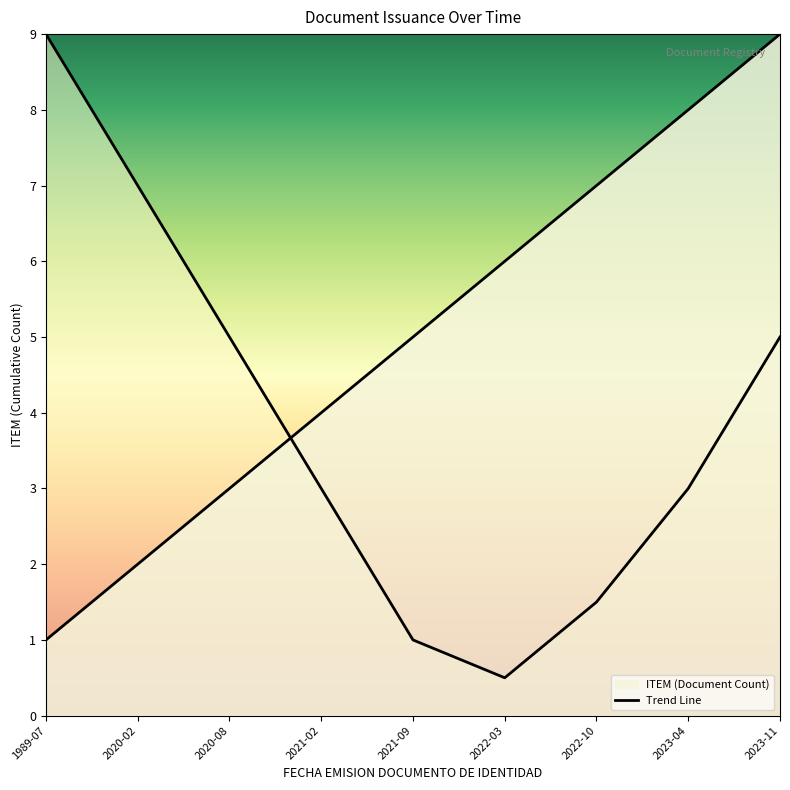

How many data points does each series have?

9